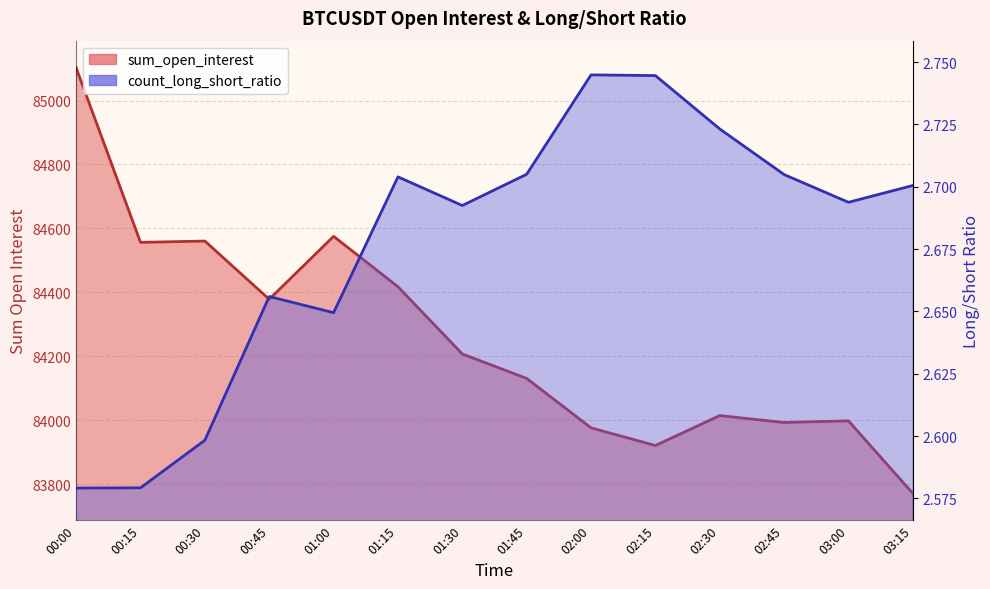

True or false: count_long_short_ratio has a value of 1.2 at 01:00.

False